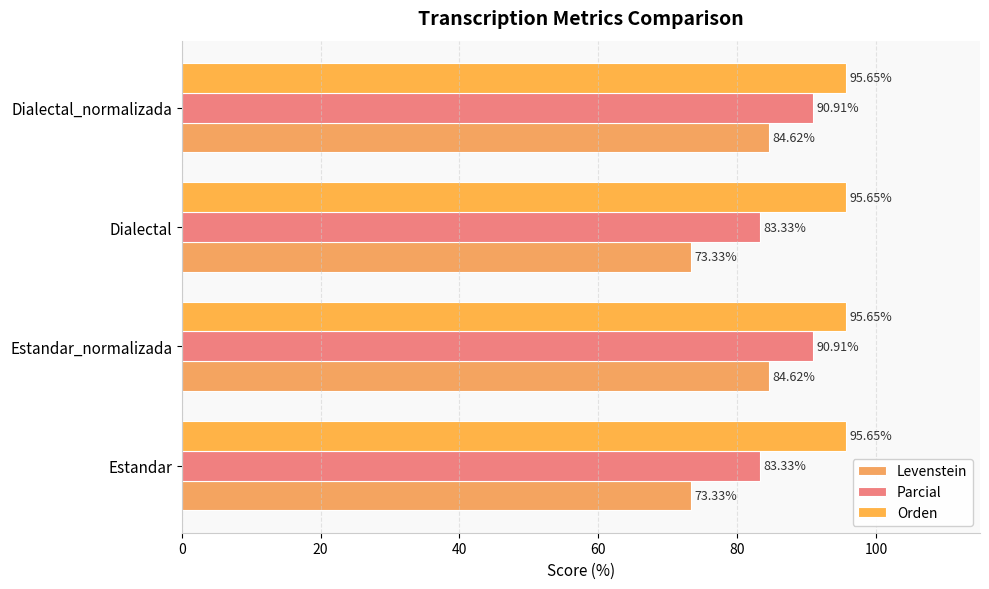

Count the number of data series in this chart.

3